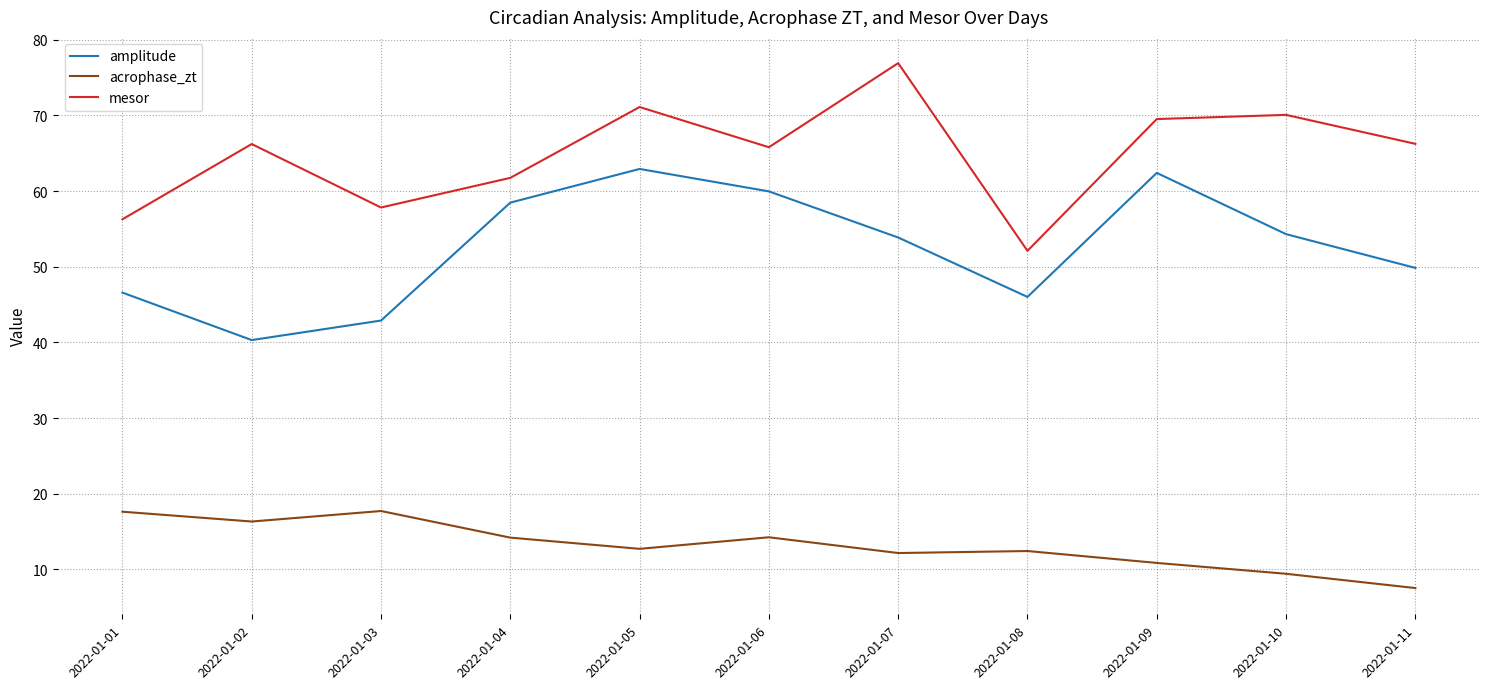

Which category has the highest value across all series?

2022-01-07